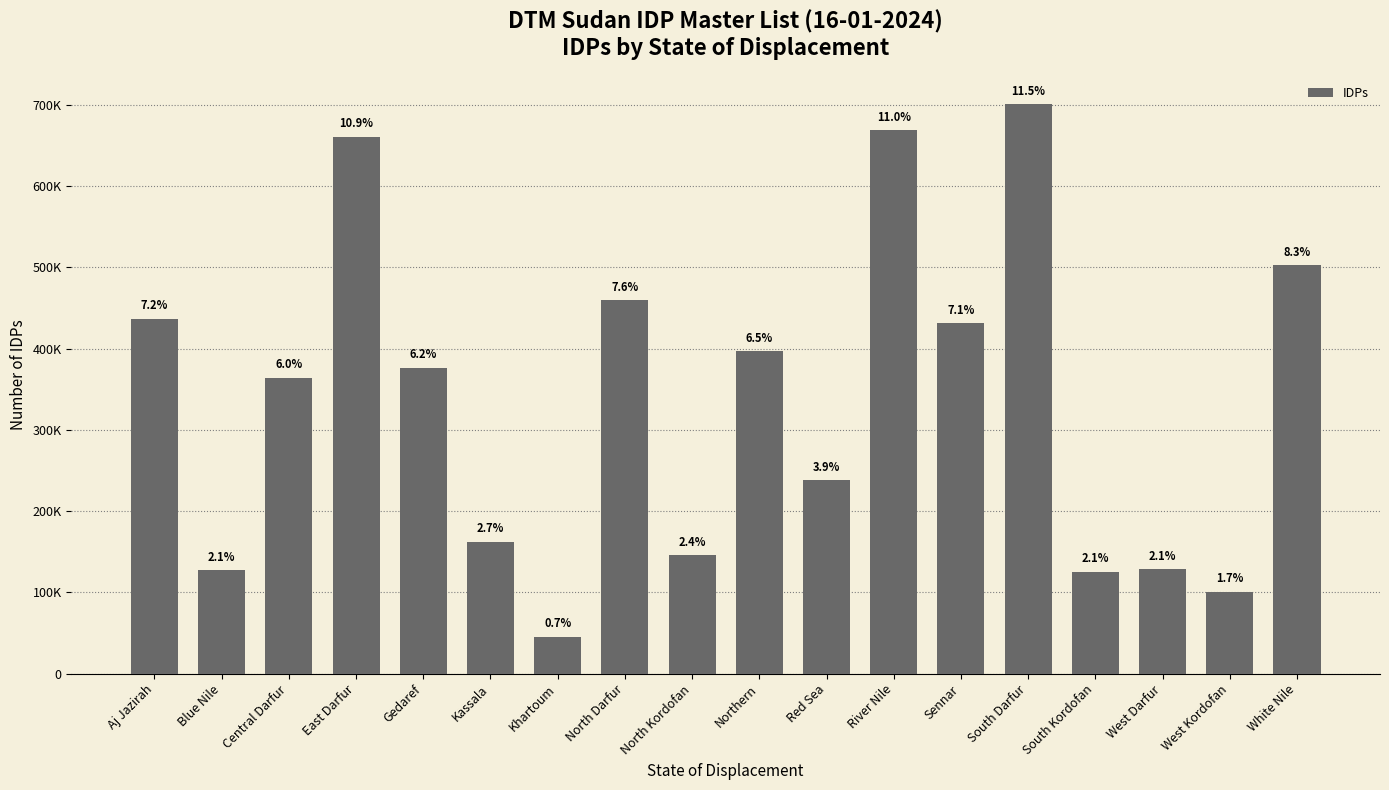

At which label does the data first exceed 376198?

Aj Jazirah